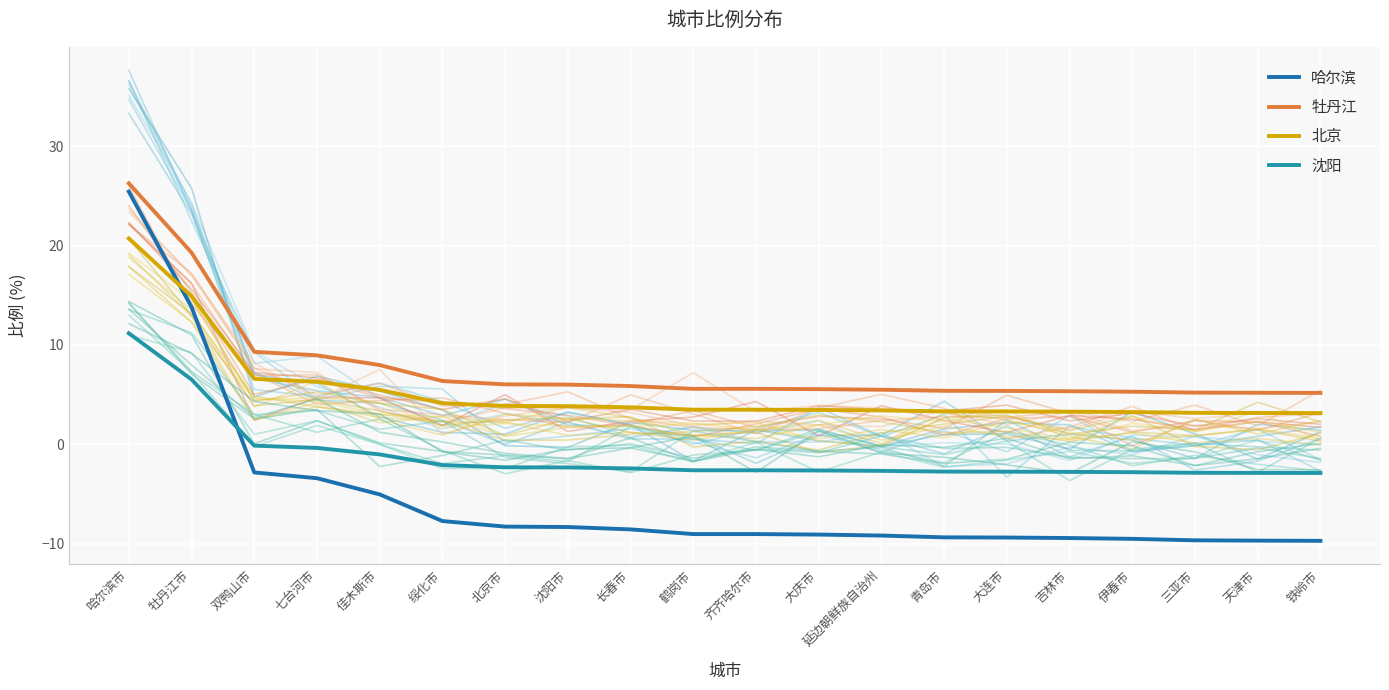

Is it true that 哈尔滨 equals -9.4 at 青岛市?

True